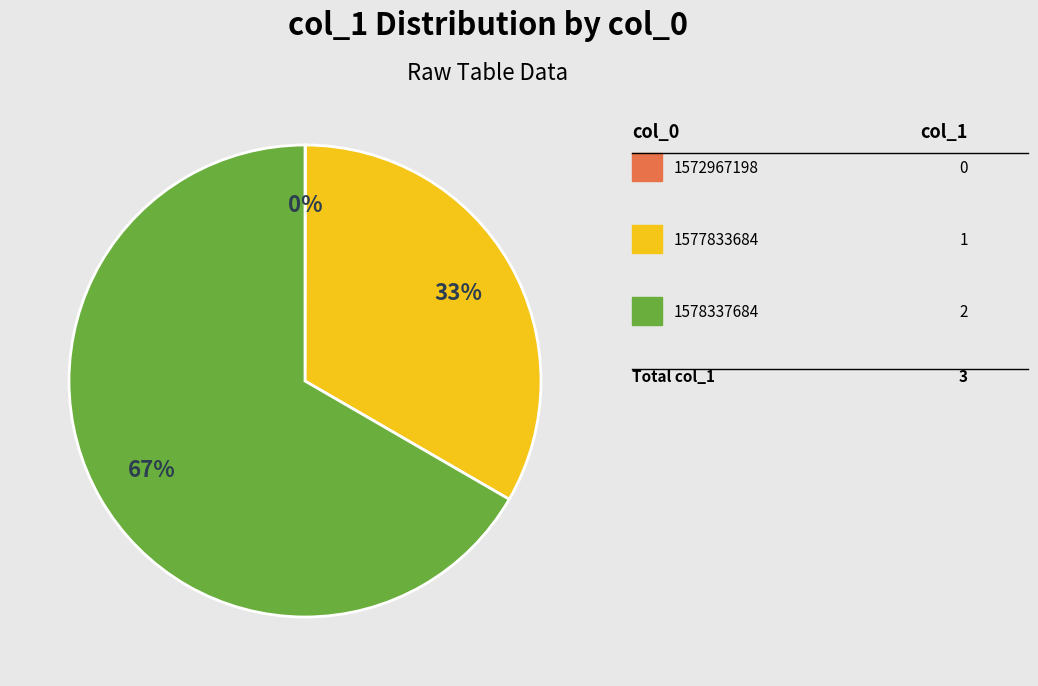

To the nearest percent, what is the average slice percentage?

33%